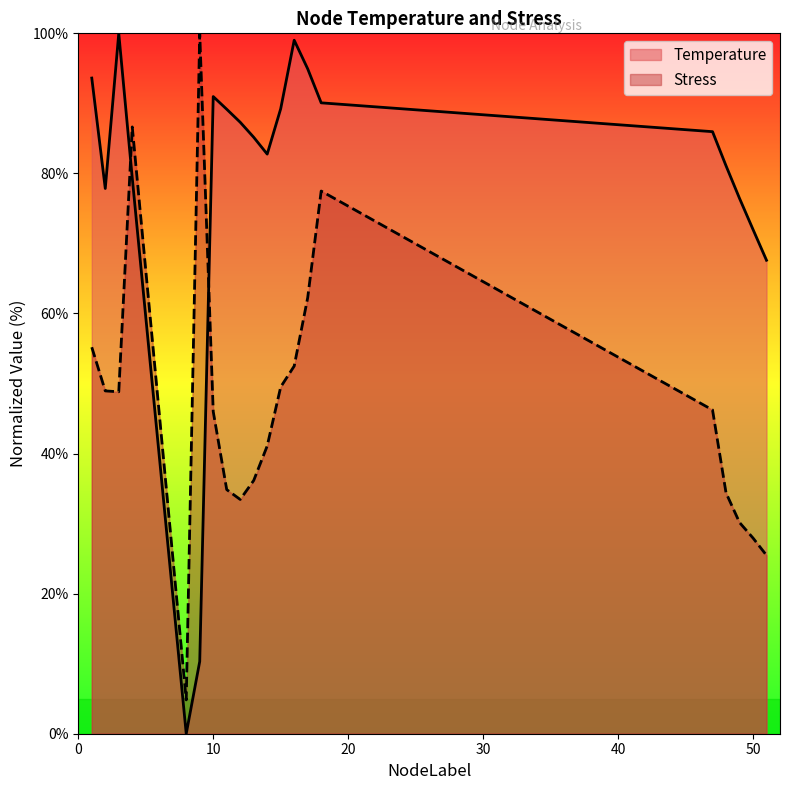

What is the value of the Temperature point at the 3rd from the left?

100.0